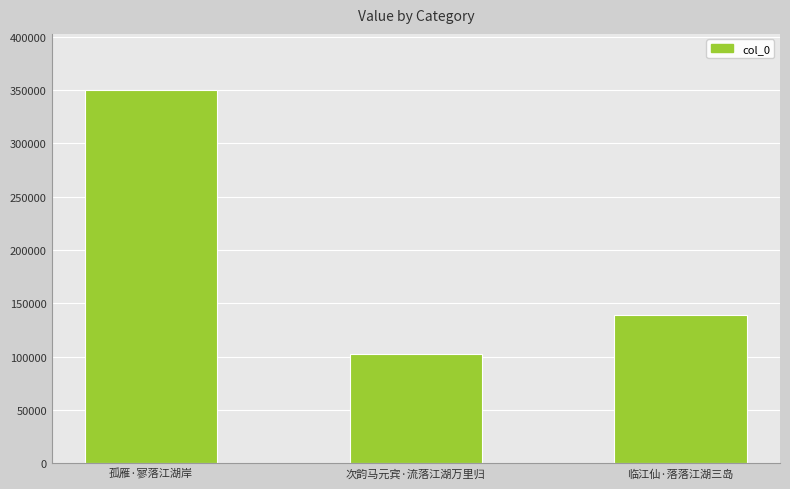

What is the label of the 2nd bar from the right?

次韵马元宾·流落江湖万里归